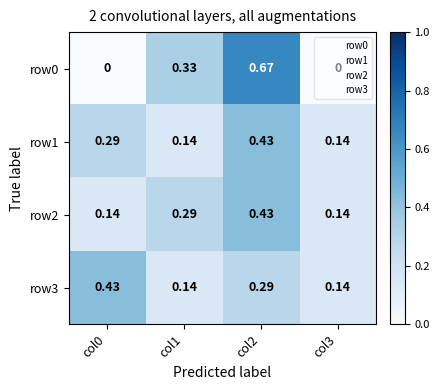

How many distinct data groups are displayed?

4